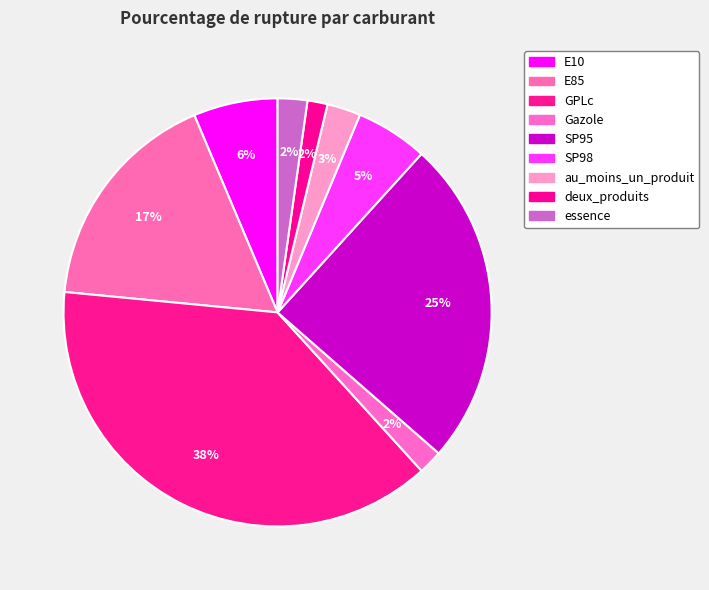

To the nearest percent, what percentage of the pie is SP95?

25%